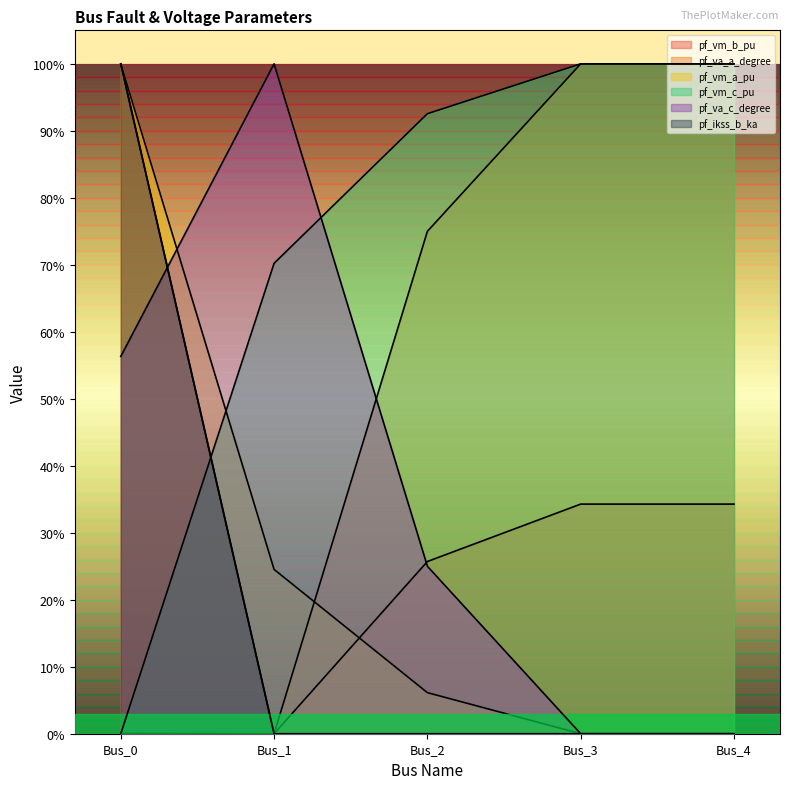

Where do pf_va_c_degree and pf_vm_a_pu first cross each other?

Bus_0 and Bus_1